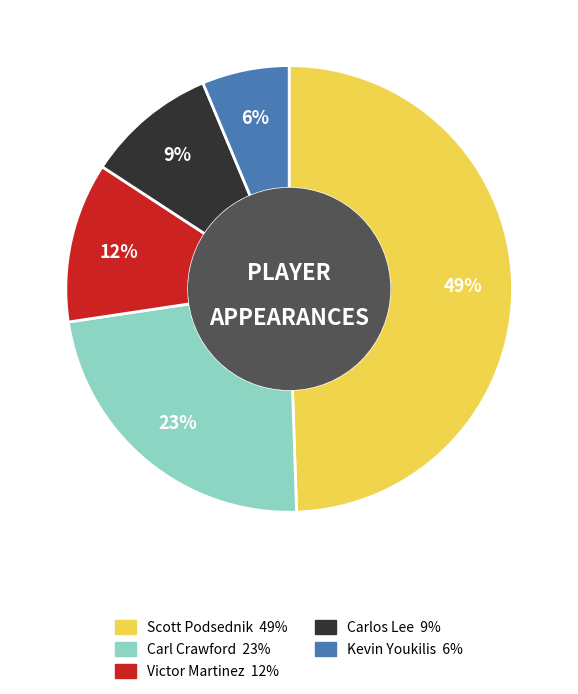

How many segments does this pie chart have?

5